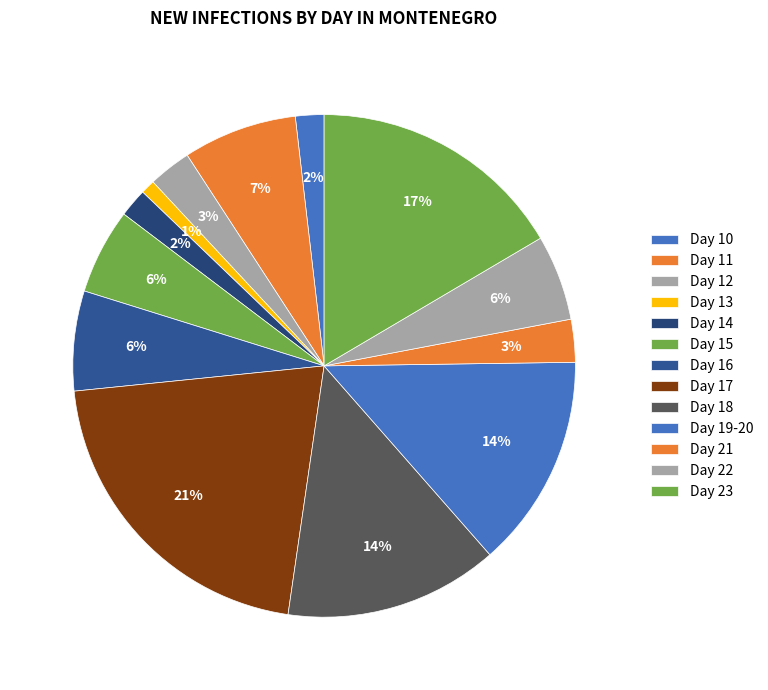

The Day 21 slice represents 3% of the pie. True or false?

True